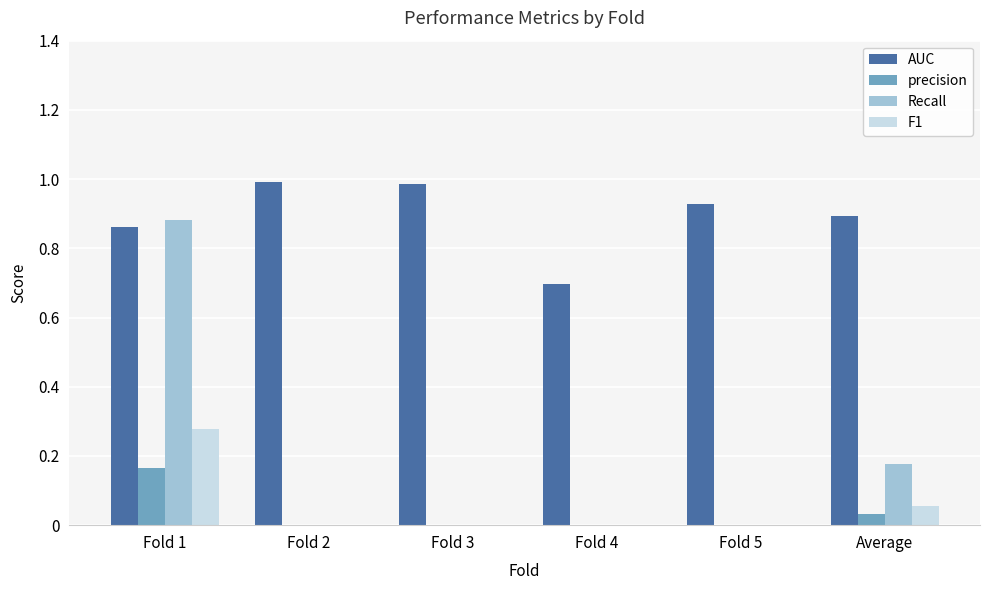

Between Fold 4 and Average, which series saw the biggest shift?

AUC